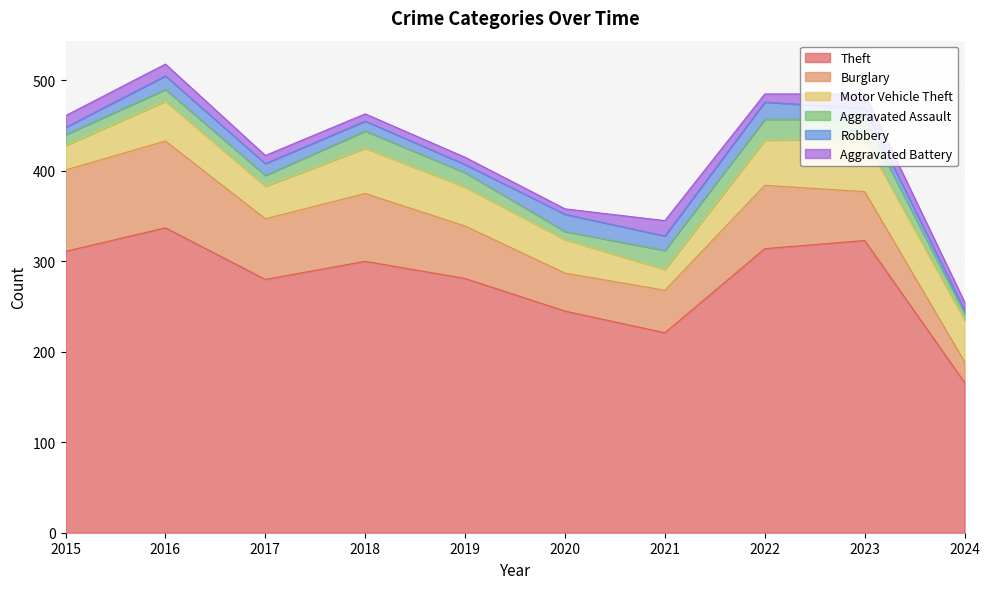

Where is Robbery nearest to the value 11?

2018